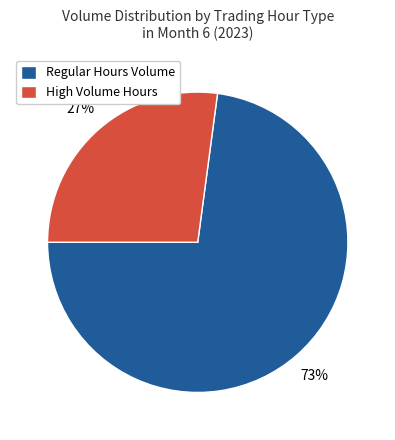

True or false: High Volume Hours accounts for 27% of the total.

True